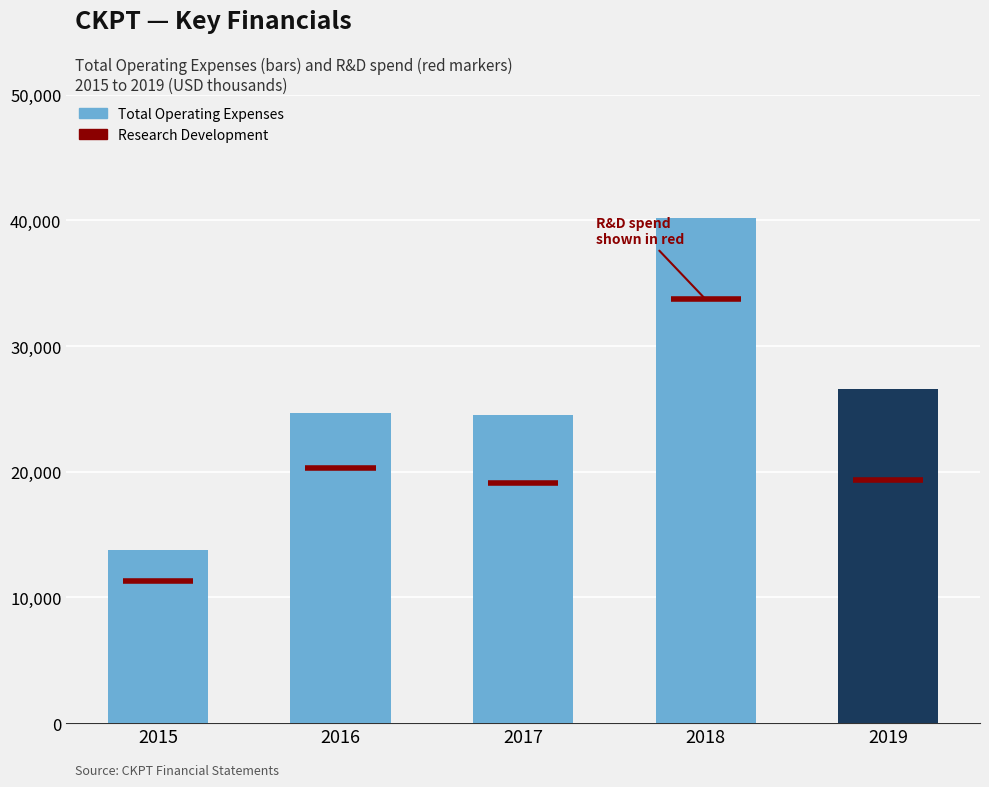

Reading left to right, transcribe all the data shown in this chart.

13800	24700	24500	40200	26600